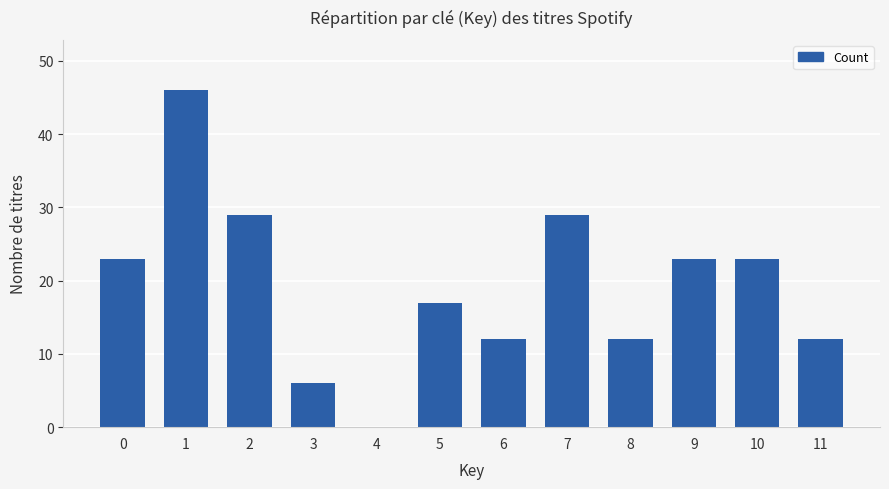

Reading right to left, extract all data points from this chart.

11=12	10=23	9=23	8=12	7=29	6=12	5=17	4=0	3=6	2=29	1=46	0=23